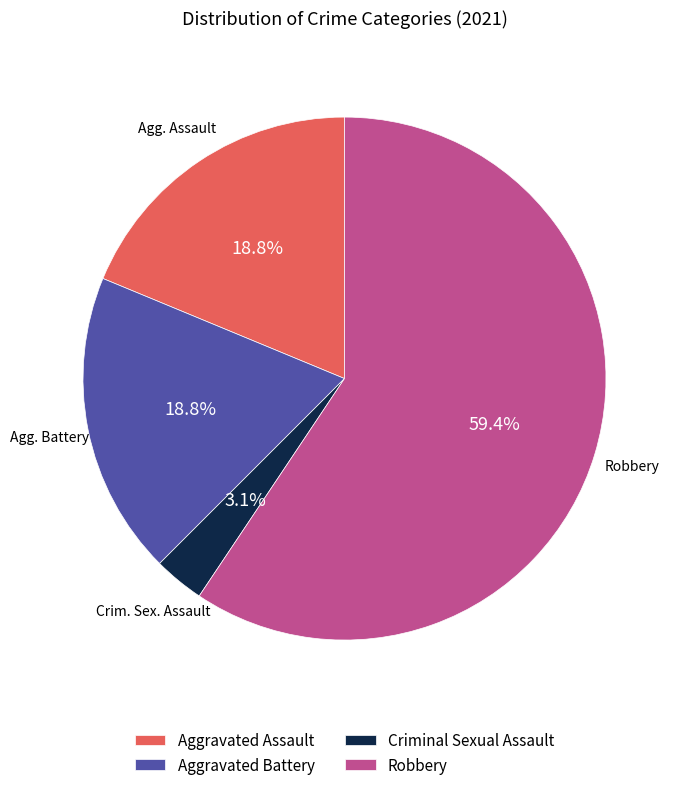

Which slice is the smallest?

Criminal Sexual Assault